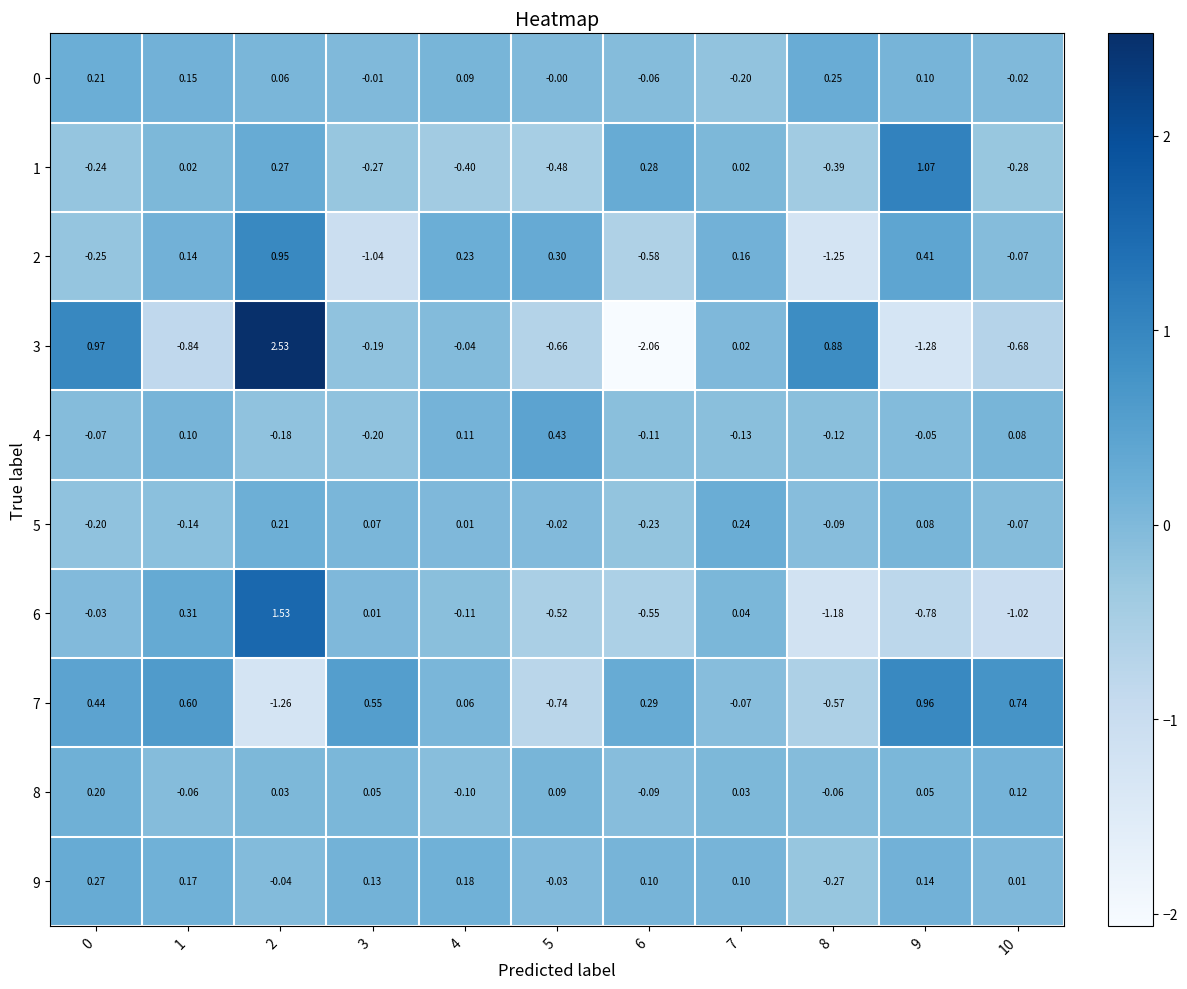

Is the value of 3 at 2 greater than the value of 6 at 8?

Yes